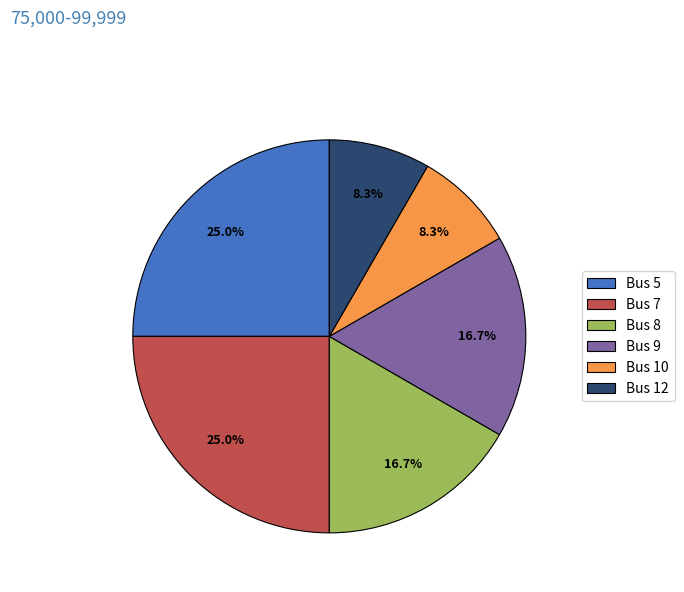

Does Bus 5 account for over 50% of the chart?

No